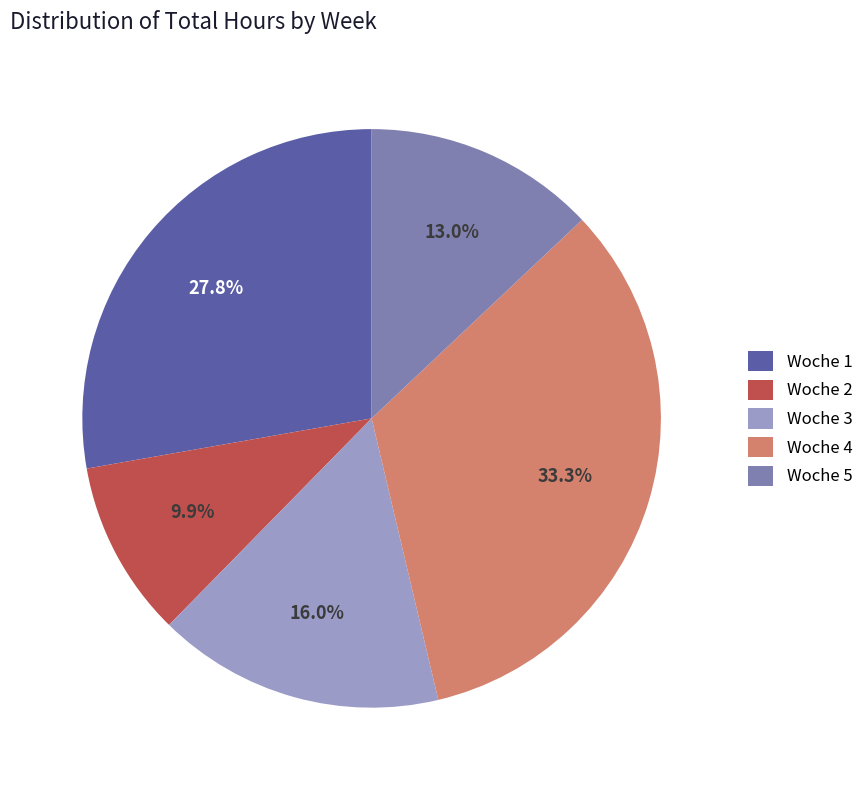

Rank the categories by value from lowest to highest.

Woche 2, Woche 5, Woche 3, Woche 1, Woche 4